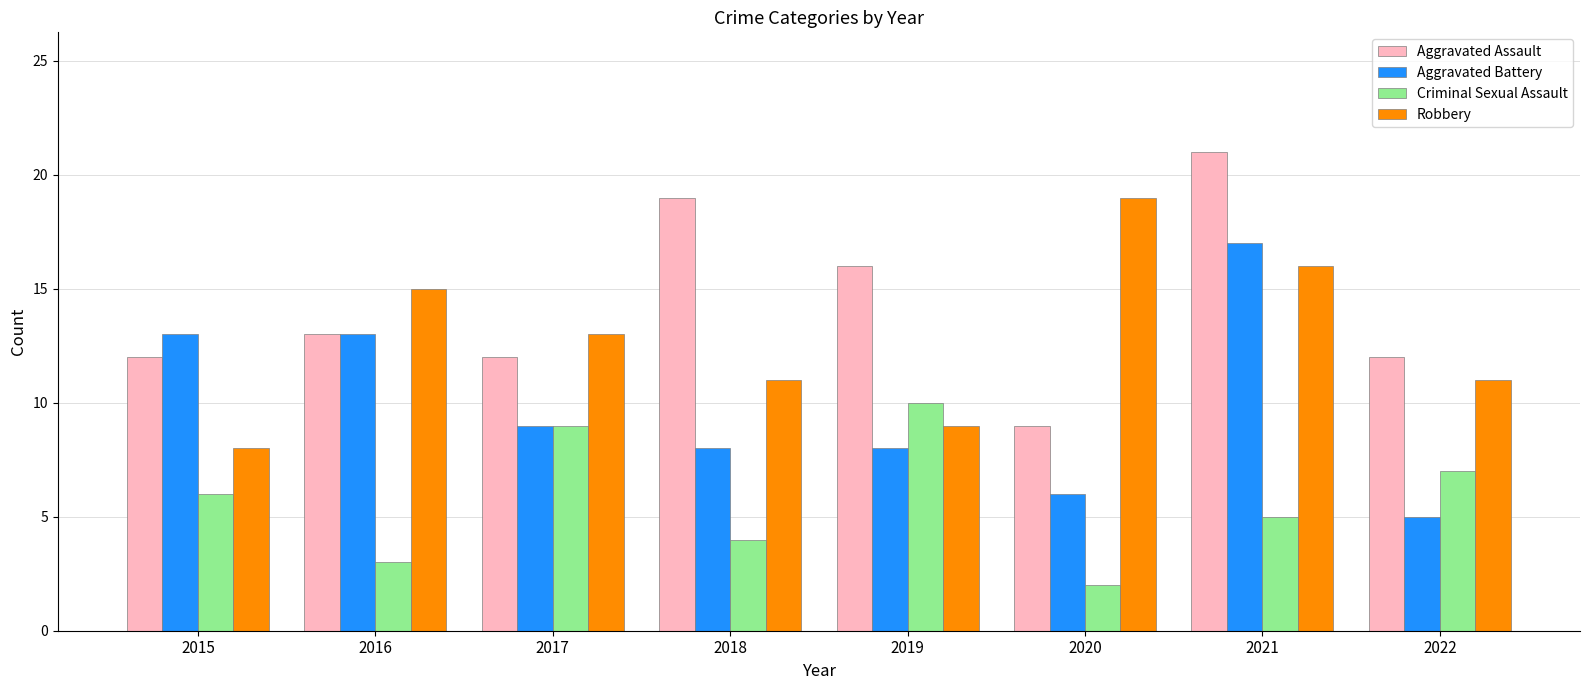

How many bars are there in each group?

4